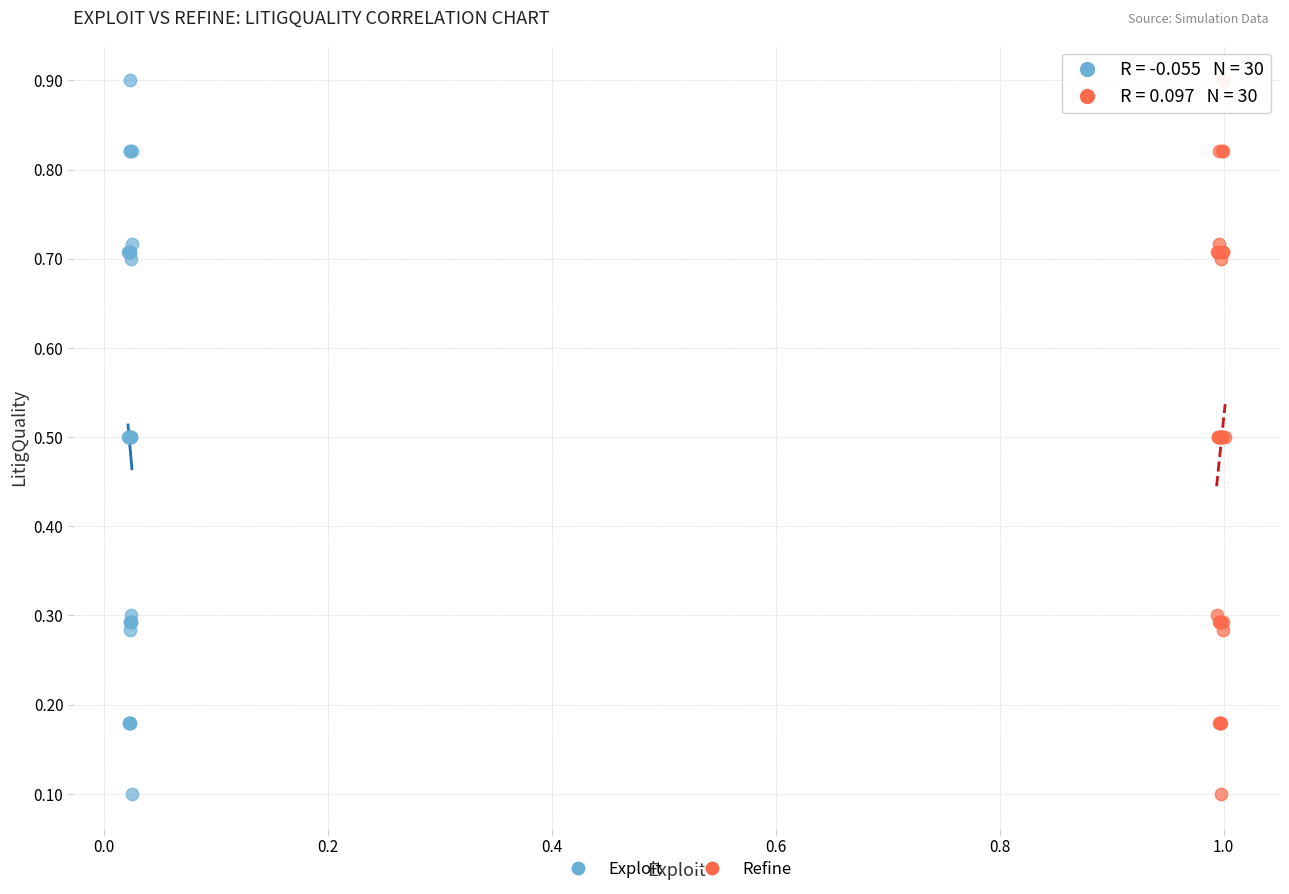

What are all the series names shown in the legend?

Exploit, Refine